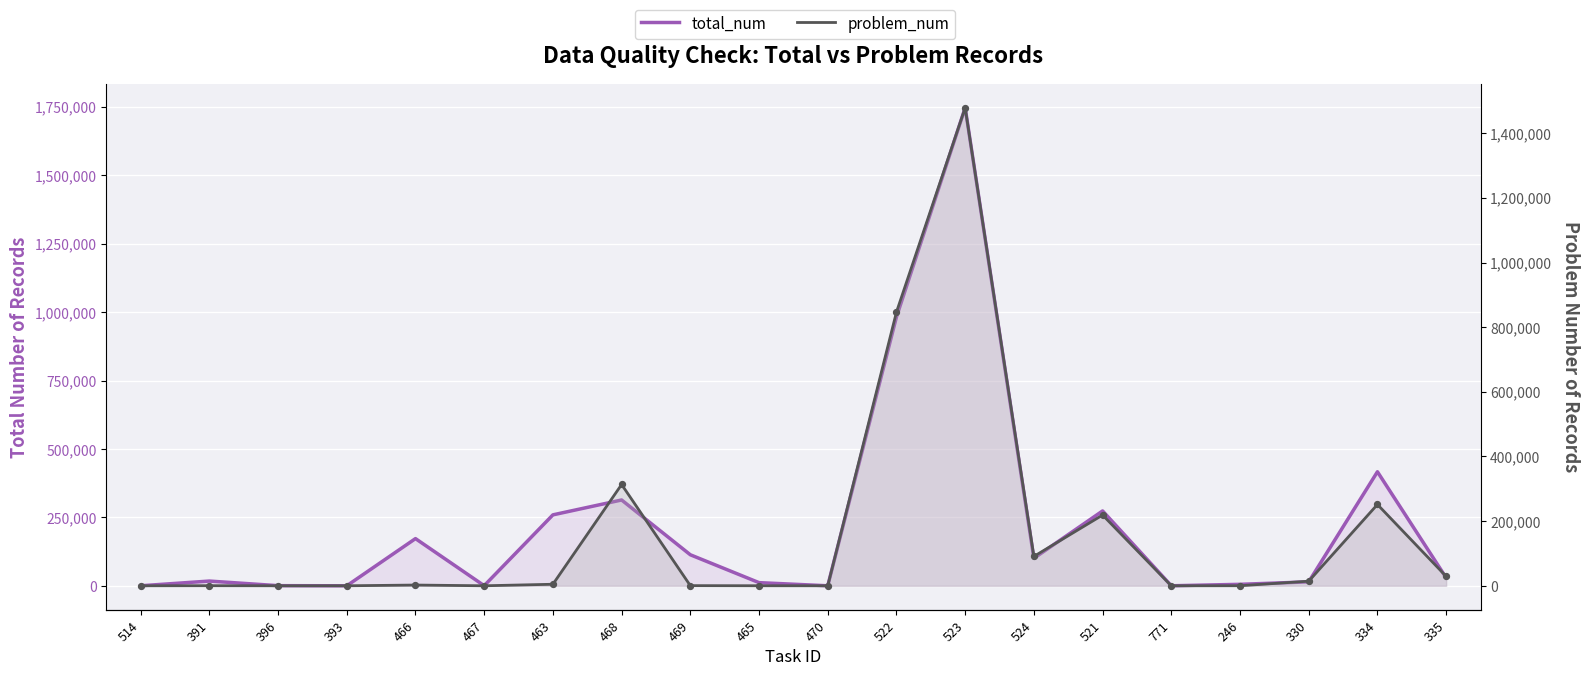

What are all the series names shown in the legend?

total_num, problem_num